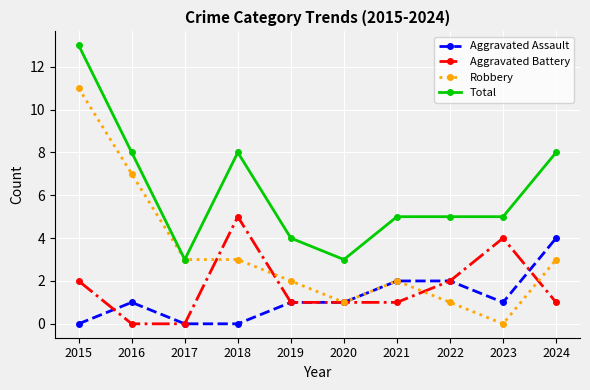

At how many categories does at least one series exceed 6?

4